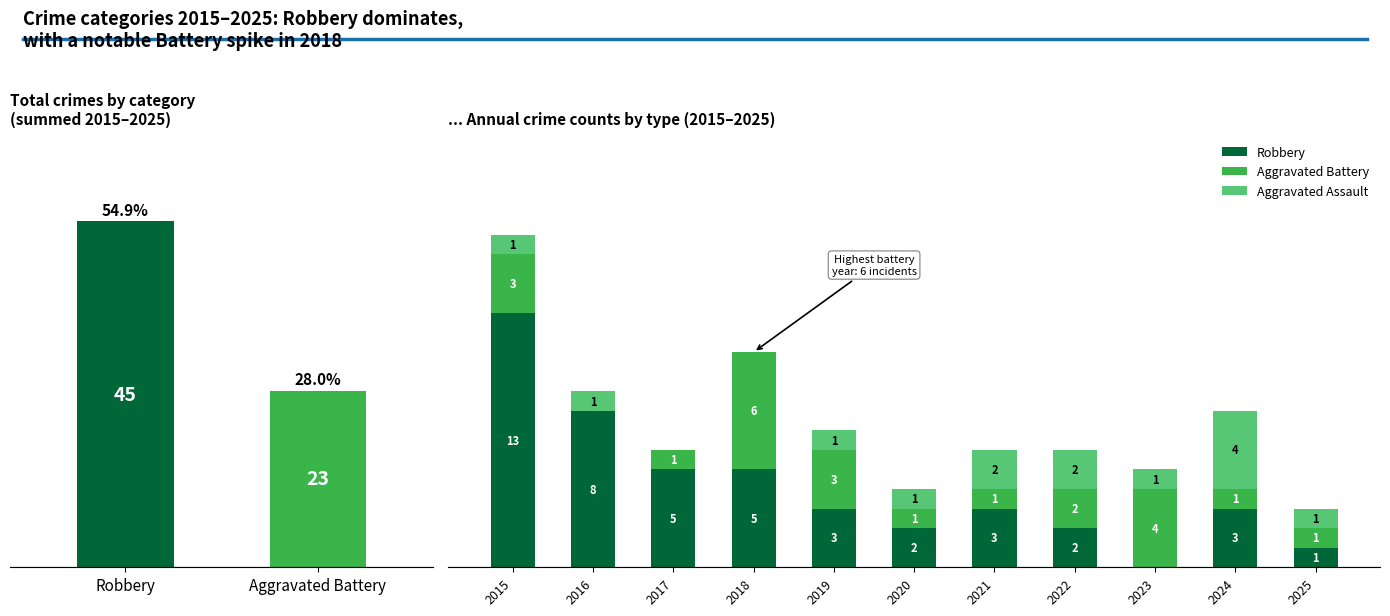

Which series has the largest total across all categories?

Robbery